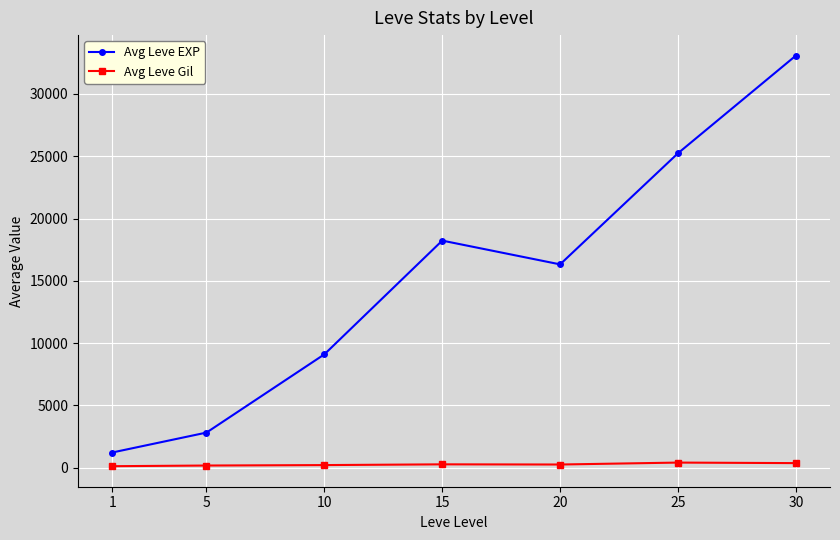

Does the chart have visible grid lines?

Yes